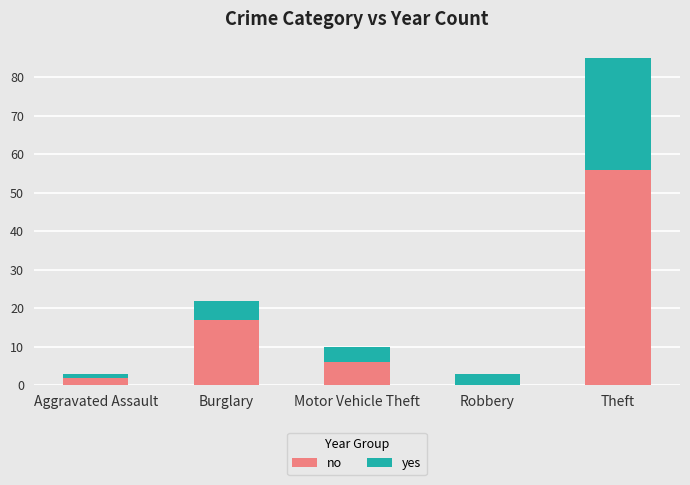

What is the total value across all series at Robbery?

3